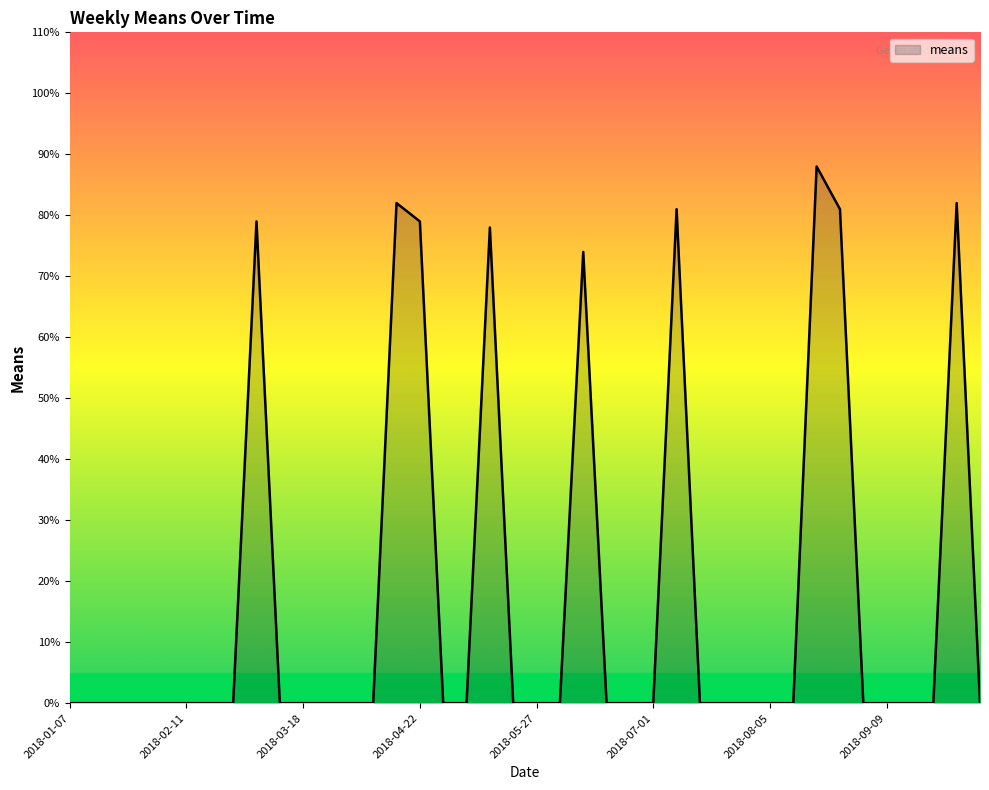

What is the greatest value displayed?

88